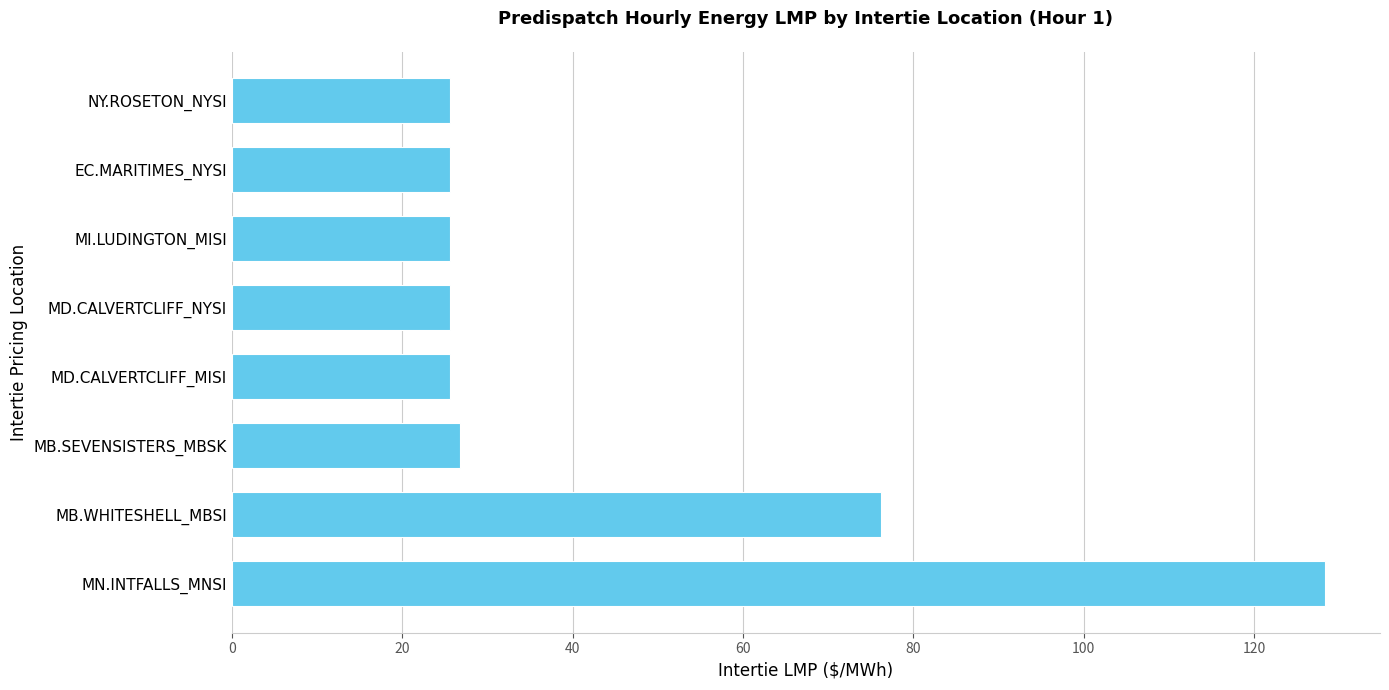

What is the sum of the values at MI.LUDINGTON_MISI and MB.SEVENSISTERS_MBSK?

52.4